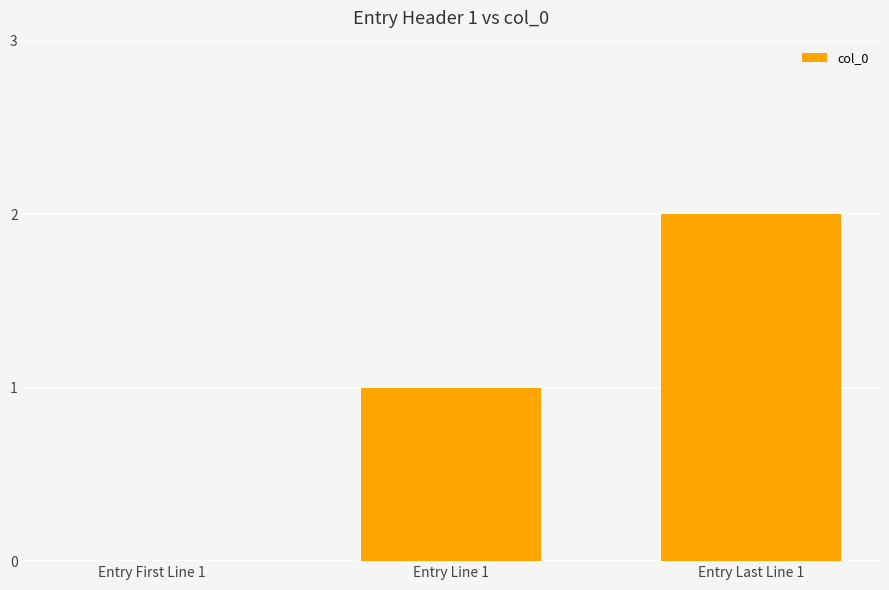

Between Entry Line 1 and Entry First Line 1, which is larger?

Entry Line 1